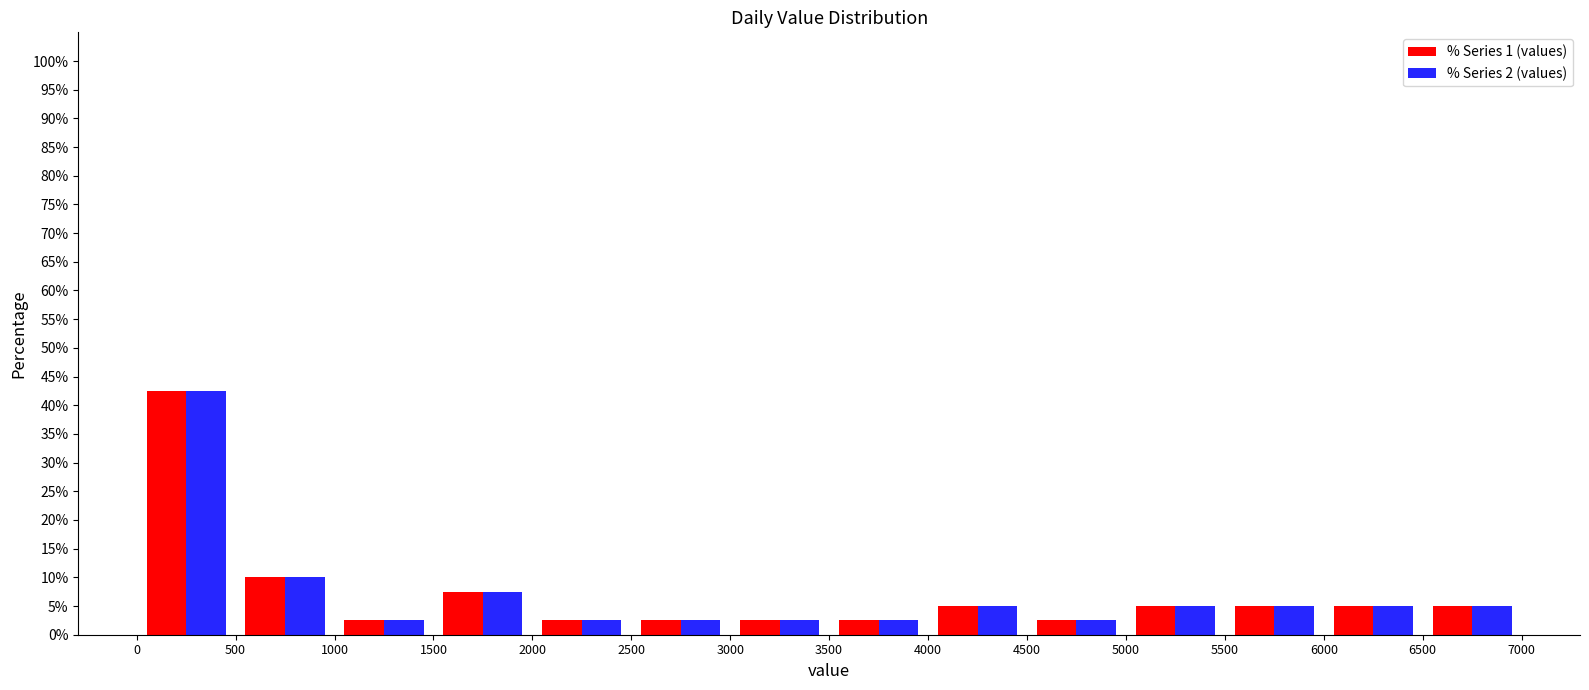

Reading left to right, list every range on the x-axis with the height of the bar of each series over it. The values are not printed on the chart, so give them approximately, as read against the axis.

0 to 500: % Series 1 (values)=42.5	% Series 2 (values)=42.5
500 to 1000: % Series 1 (values)=10.0	% Series 2 (values)=10.0
1000 to 1500: % Series 1 (values)=2.5	% Series 2 (values)=2.5
1500 to 2000: % Series 1 (values)=7.5	% Series 2 (values)=7.5
2000 to 2500: % Series 1 (values)=2.5	% Series 2 (values)=2.5
2500 to 3000: % Series 1 (values)=2.5	% Series 2 (values)=2.5
3000 to 3500: % Series 1 (values)=2.5	% Series 2 (values)=2.5
3500 to 4000: % Series 1 (values)=2.5	% Series 2 (values)=2.5
4000 to 4500: % Series 1 (values)=5.0	% Series 2 (values)=5.0
4500 to 5000: % Series 1 (values)=2.5	% Series 2 (values)=2.5
5000 to 5500: % Series 1 (values)=5.0	% Series 2 (values)=5.0
5500 to 6000: % Series 1 (values)=5.0	% Series 2 (values)=5.0
6000 to 6500: % Series 1 (values)=5.0	% Series 2 (values)=5.0
6500 to 7000: % Series 1 (values)=5.0	% Series 2 (values)=5.0